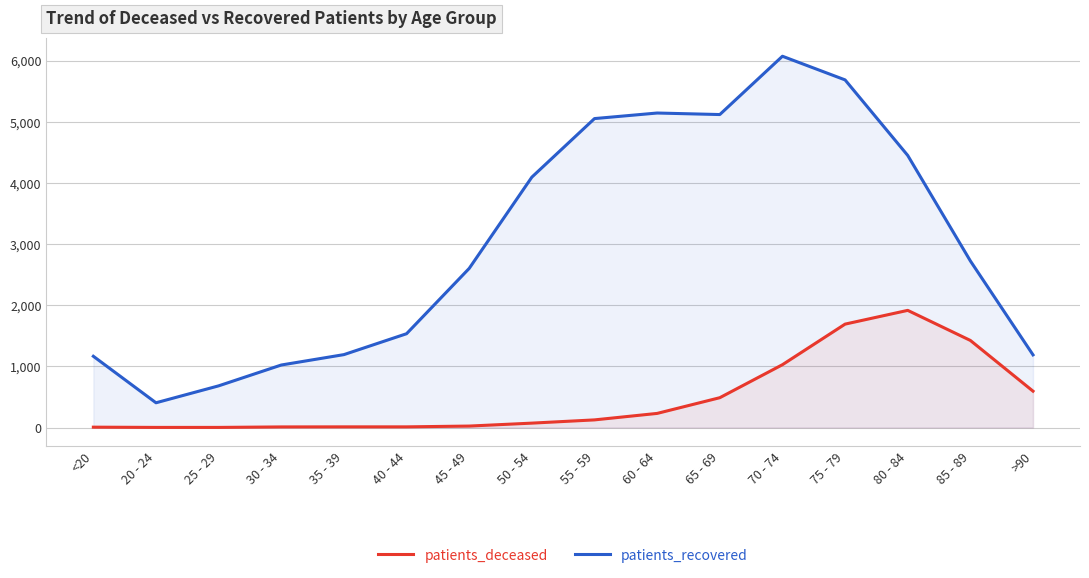

Reading left to right, extract all data points from this chart.

patients_deceased: <20=6	20 - 24=2	25 - 29=2	30 - 34=10	35 - 39=11	40 - 44=11	45 - 49=24	50 - 54=72	55 - 59=125	60 - 64=231	65 - 69=488	70 - 74=1028	75 - 79=1692	80 - 84=1917	85 - 89=1425	>90=595
patients_recovered: <20=1166	20 - 24=405	25 - 29=682	30 - 34=1023	35 - 39=1193	40 - 44=1535	45 - 49=2604	50 - 54=4097	55 - 59=5055	60 - 64=5146	65 - 69=5121	70 - 74=6075	75 - 79=5688	80 - 84=4452	85 - 89=2726	>90=1189